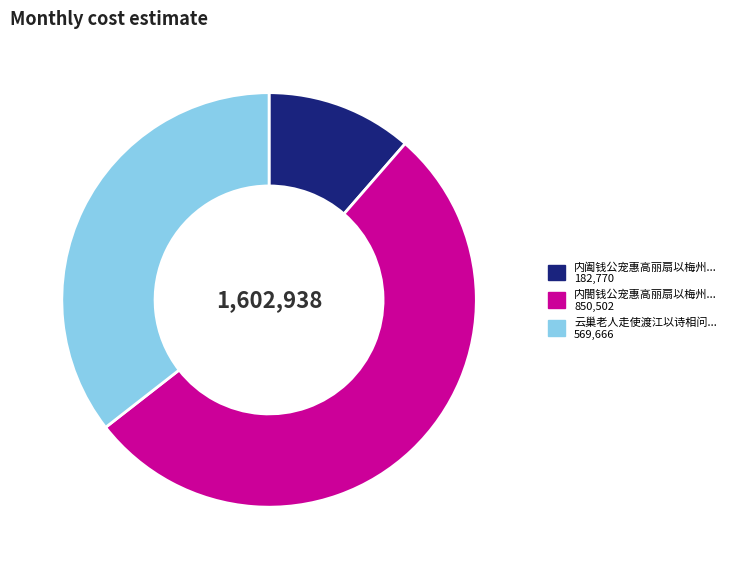

Is there a majority slice in this chart?

Yes